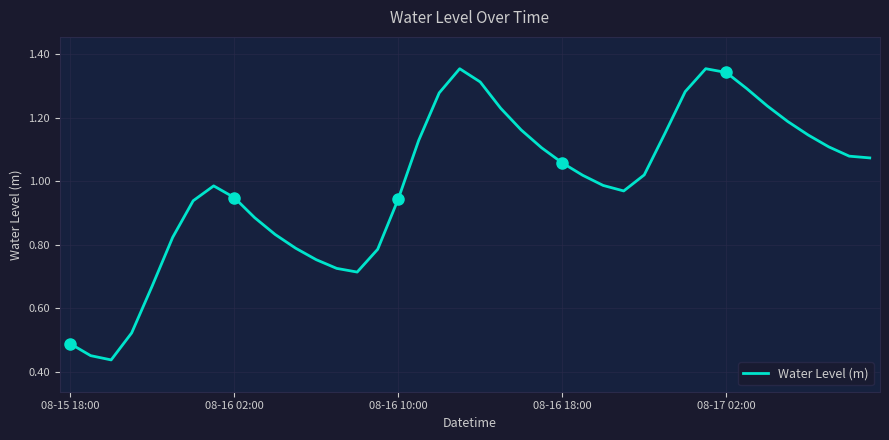

How many series are shown in this chart?

1